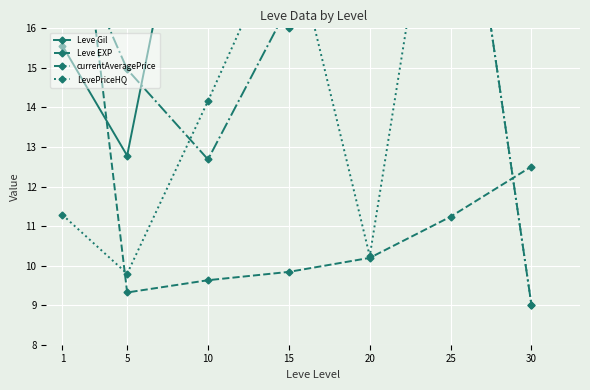

What is the minimum value for Leve Gil?

12.8